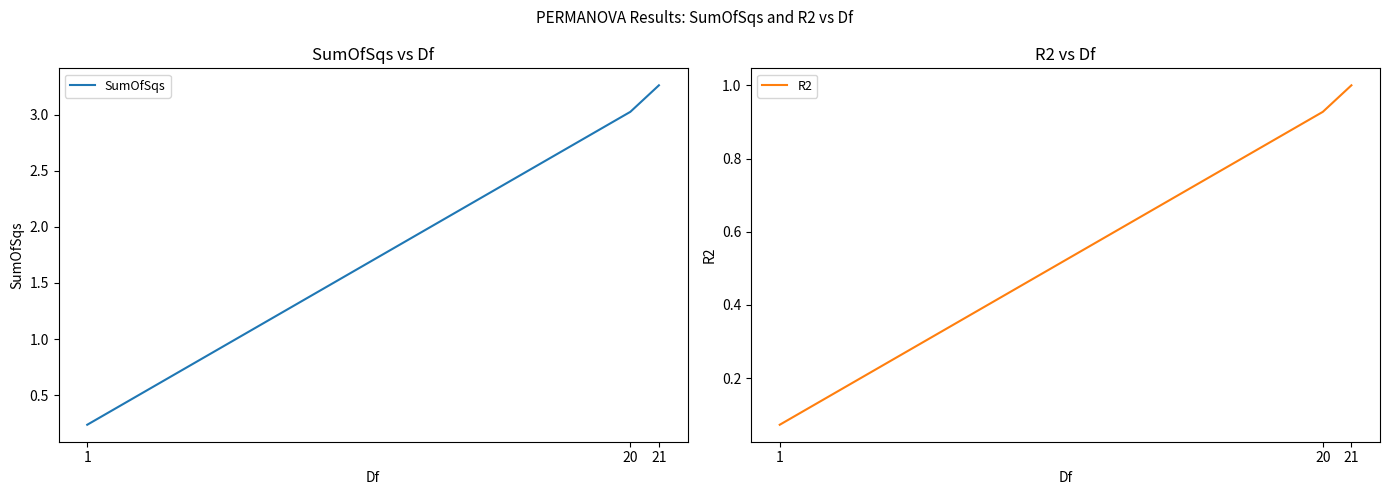

What is the difference between the maximum and minimum values in the SumOfSqs series?

3.0